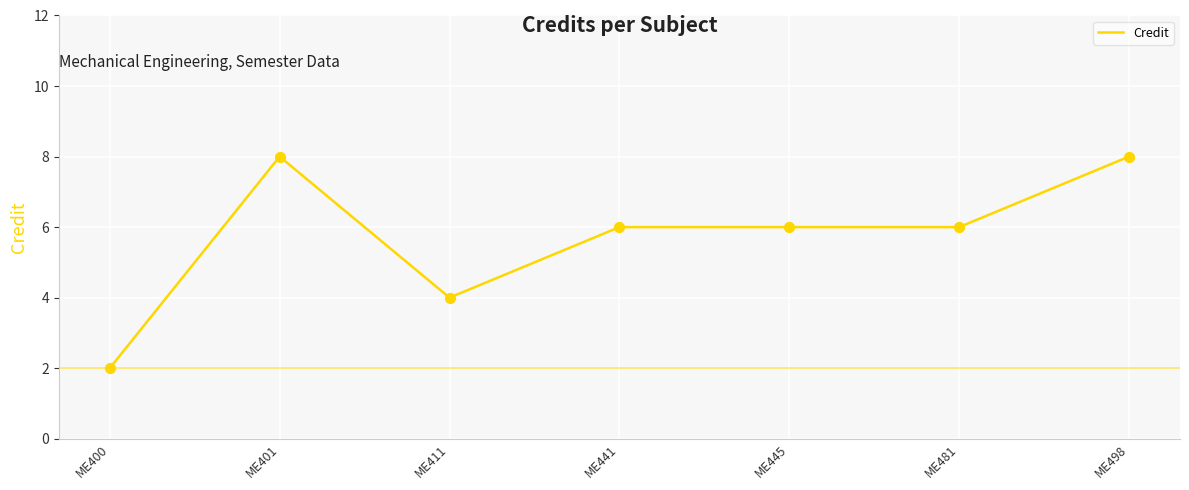

Approximately how many times larger is the value at ME401 compared to ME481?

1.3